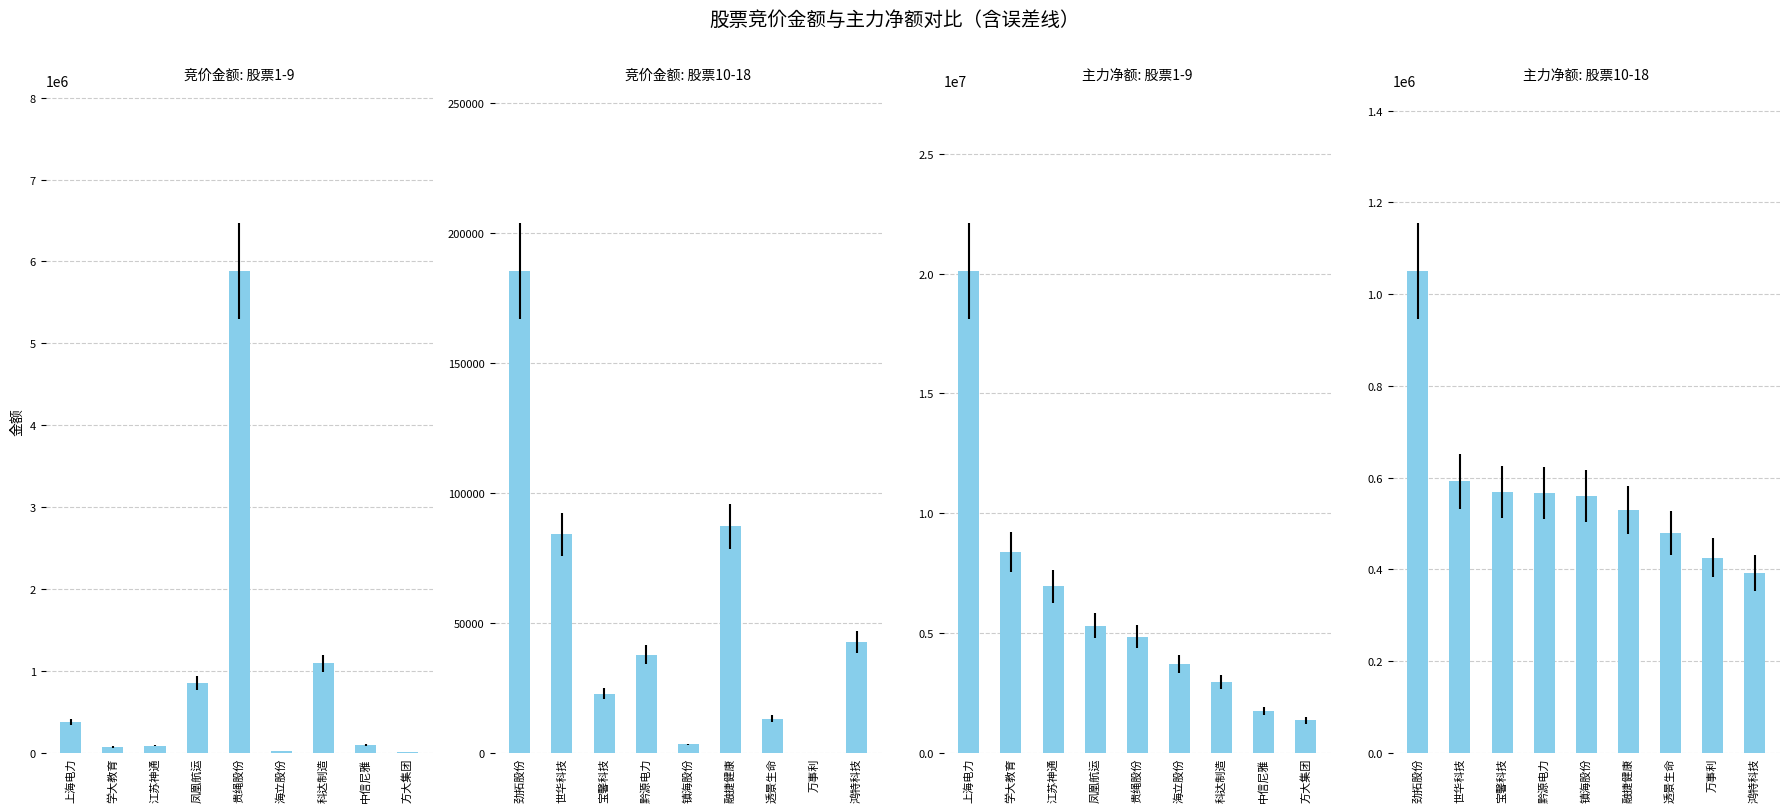

Are the bars grouped side by side (vs. stacked)?

Yes